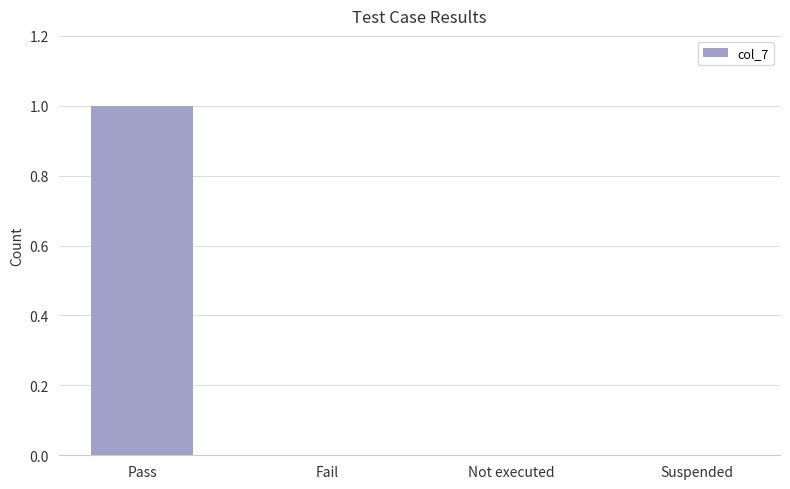

Which label corresponds to the largest value in the chart?

Pass